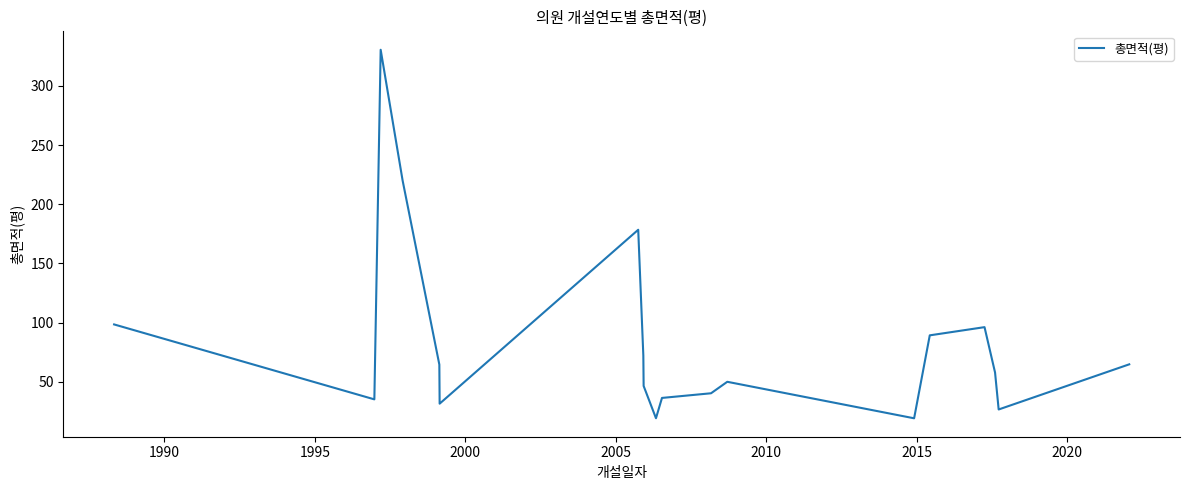

What is the smallest value displayed?

19.2